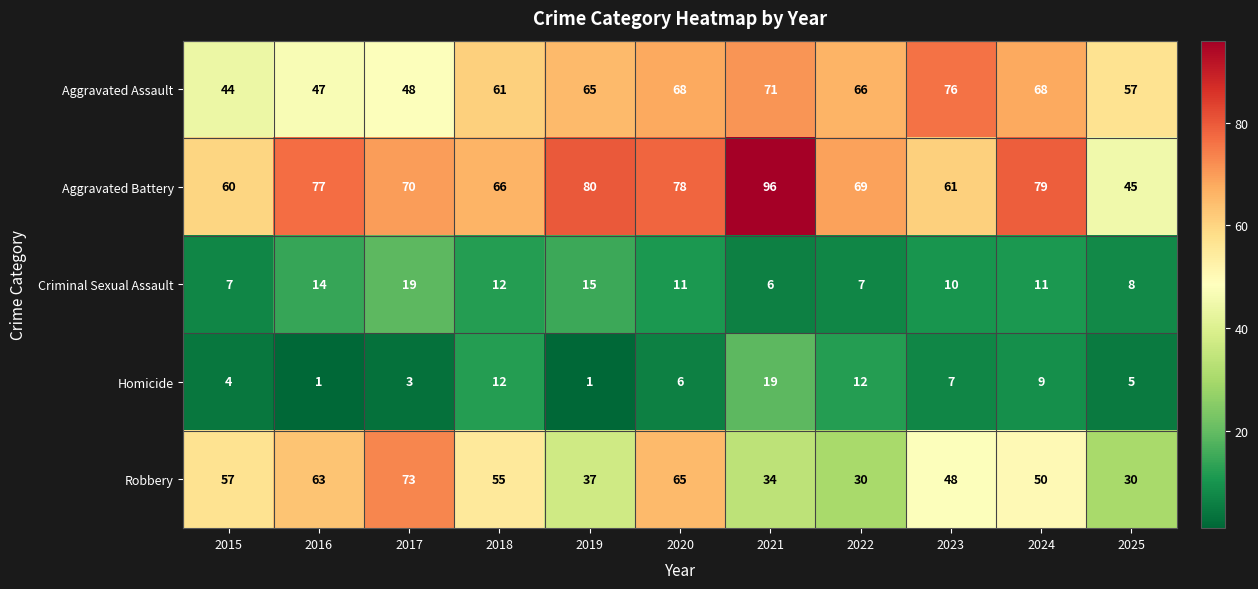

What is the difference between the second highest and second lowest values in the Criminal Sexual Assault series?

8